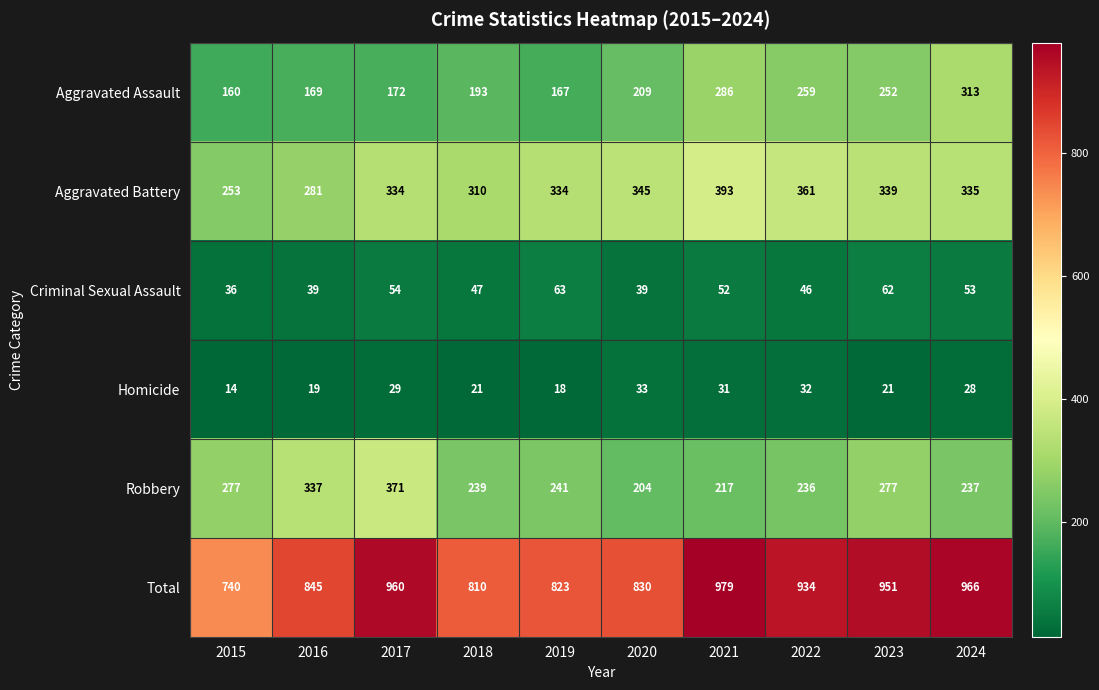

What is the approximate value of Aggravated Assault at 2015, to the nearest 50?

150